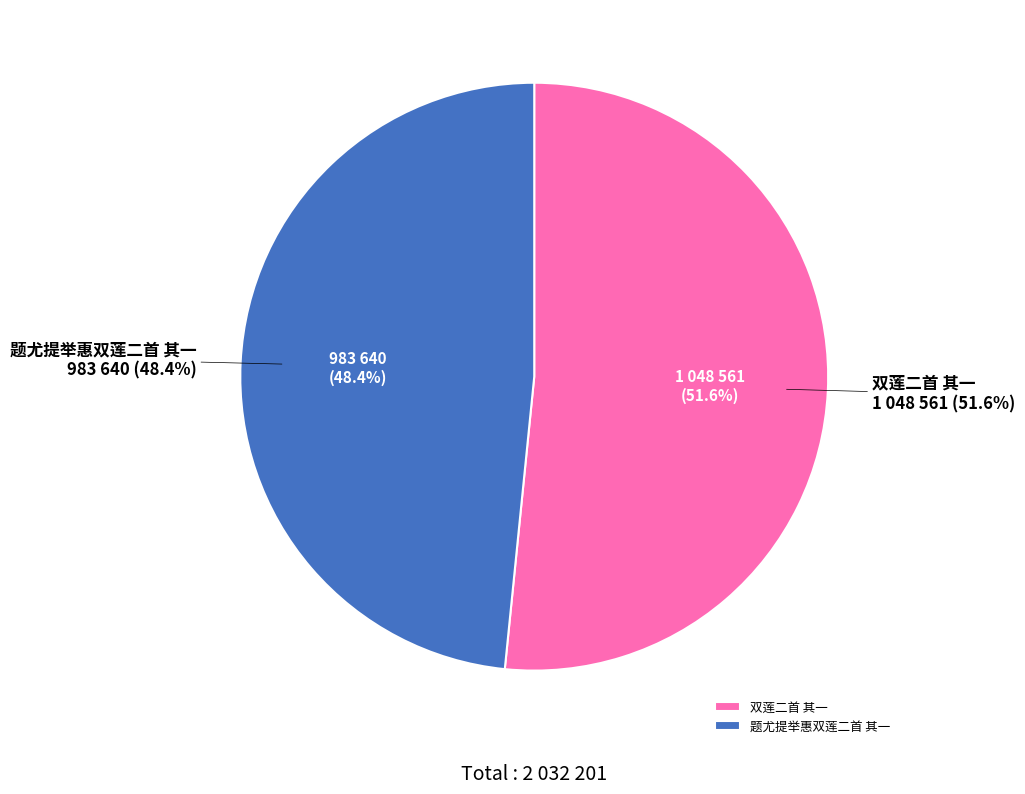

Rank the categories by value from highest to lowest.

双莲二首 其一, 题尤提举惠双莲二首 其一